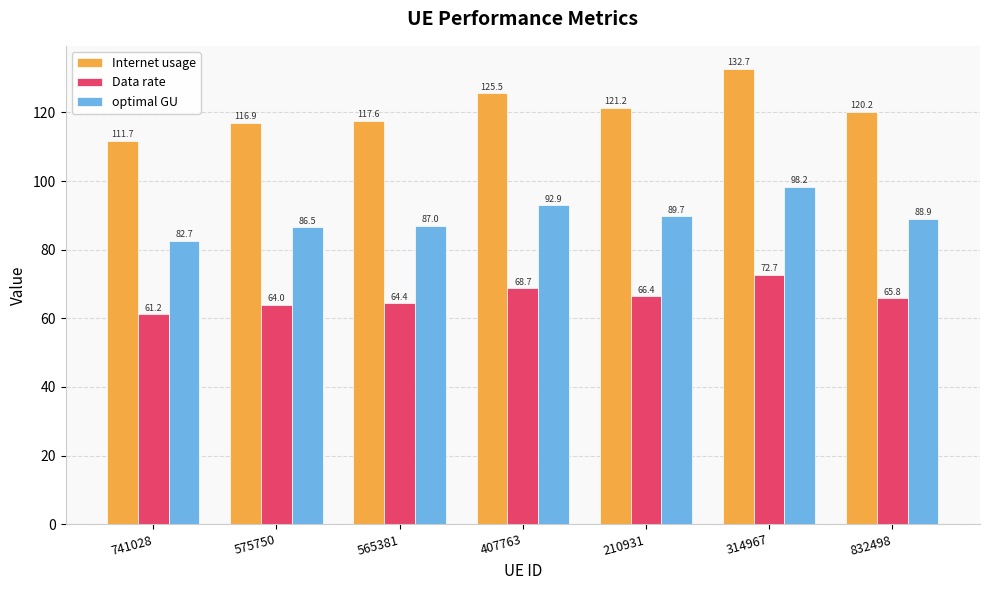

What is the minimum value for Internet usage?

111.7